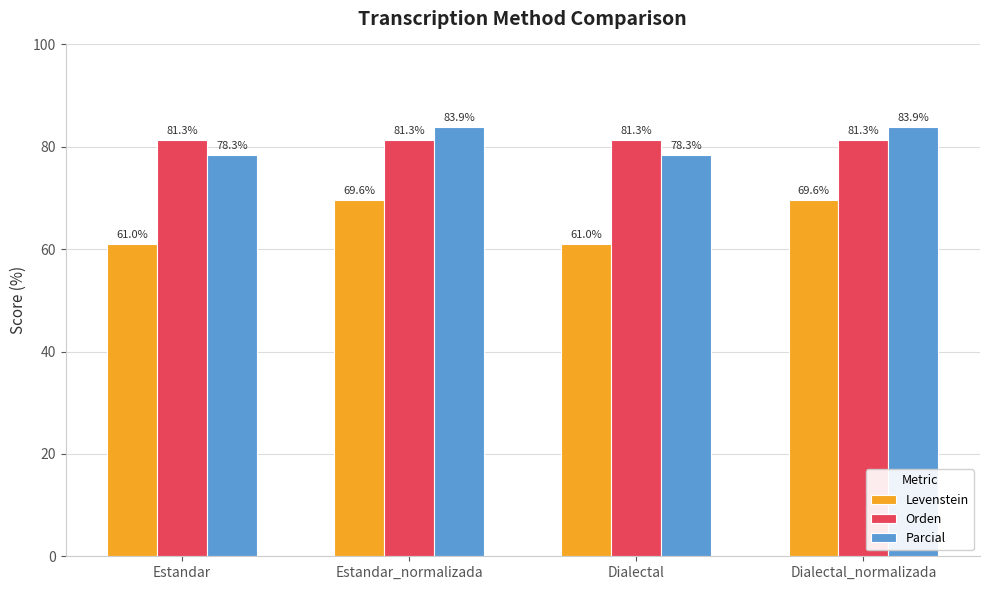

What is the lowest value of the Parcial series?

78.3